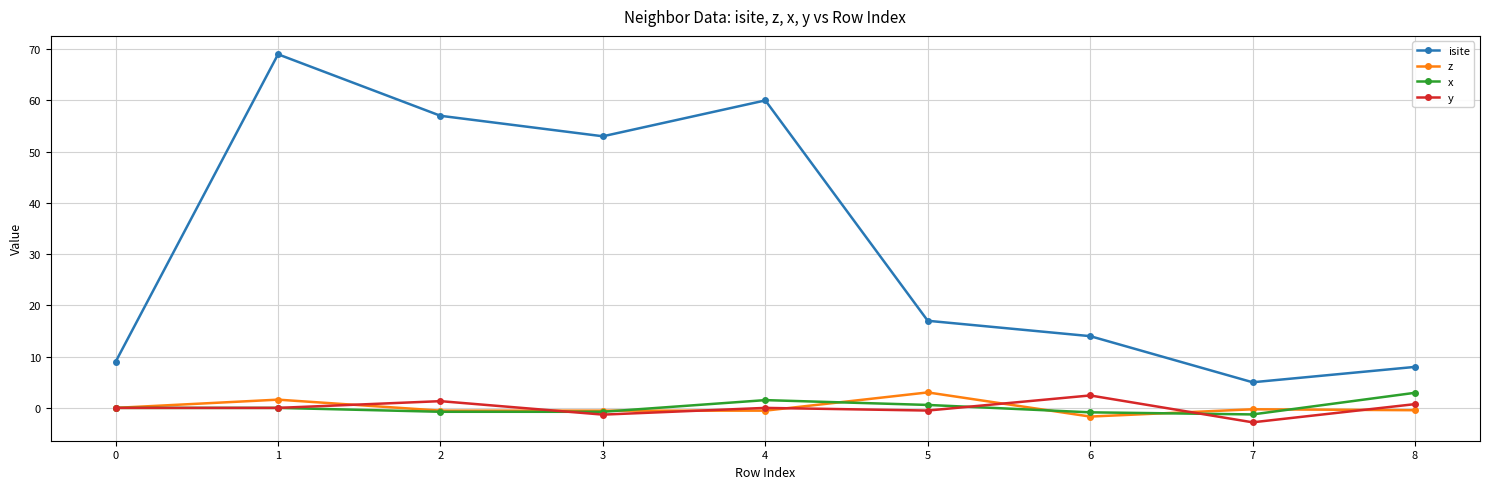

True or false: isite and x cross at least once.

False